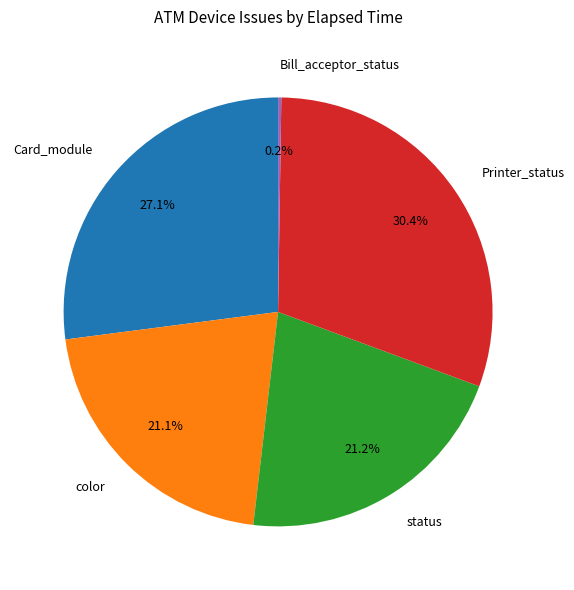

Does status account for over 50% of the chart?

No